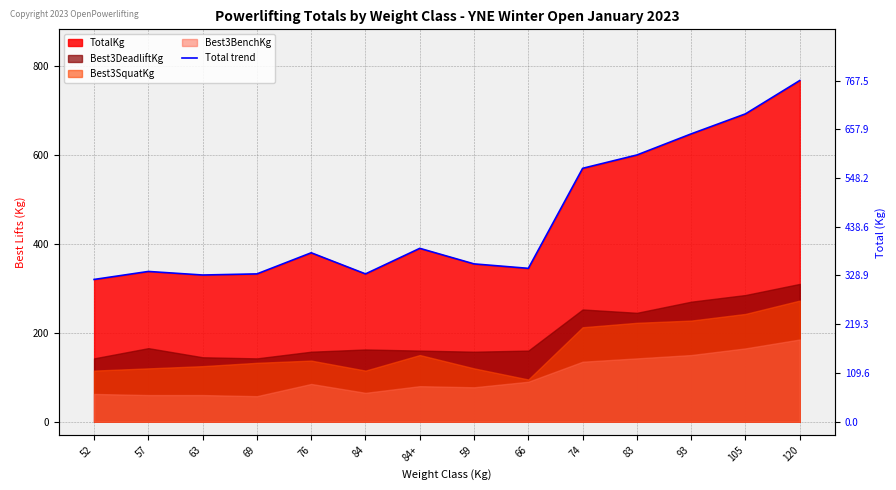

Rank the categories by value from highest to lowest.

120, 105, 93, 83, 74, 84+, 76, 59, 66, 57, 69, 84, 63, 52